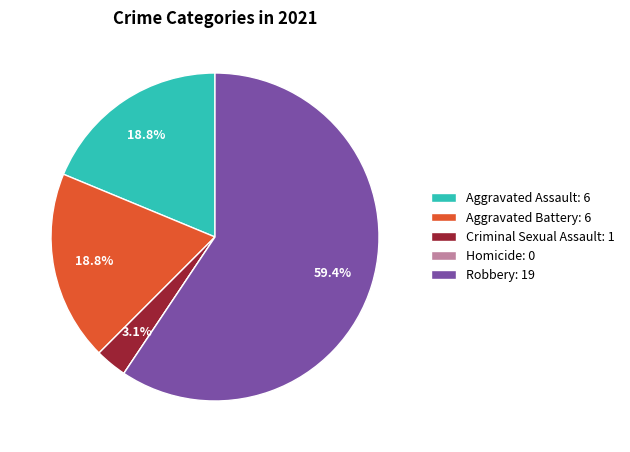

To the nearest percent, what is the average slice percentage?

20%